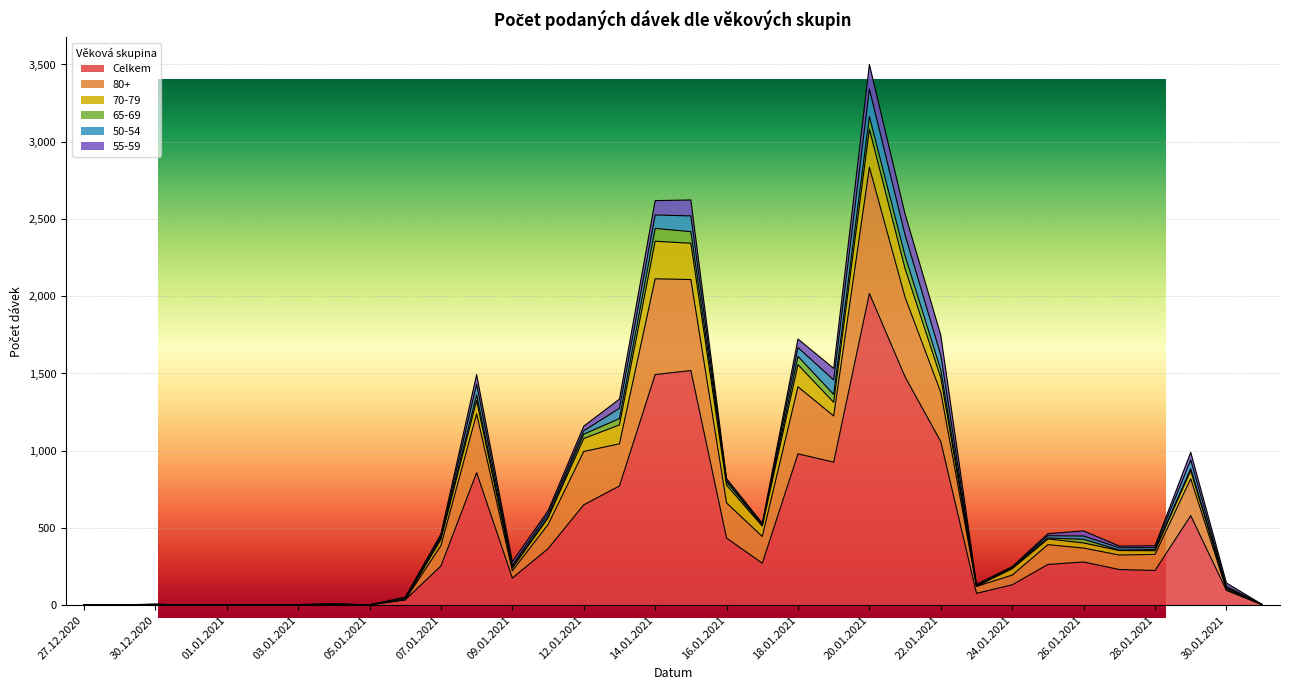

What are all the series names shown in the legend?

Celkem, 80+, 70-79, 65-69, 50-54, 55-59